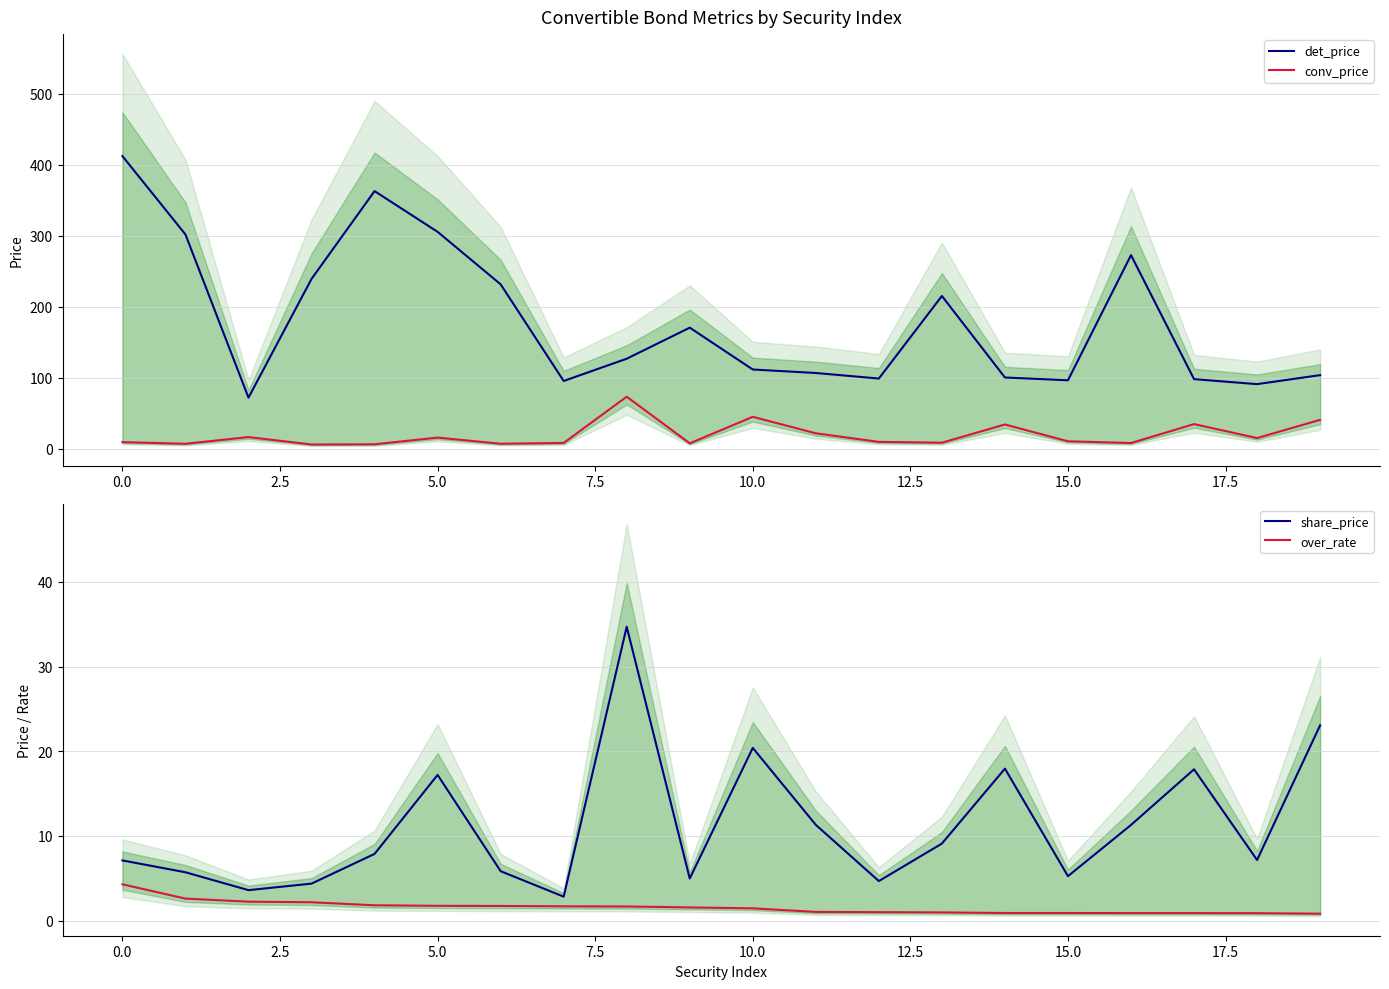

True or false: over_rate has a value of 1.4 at 10.0.

True